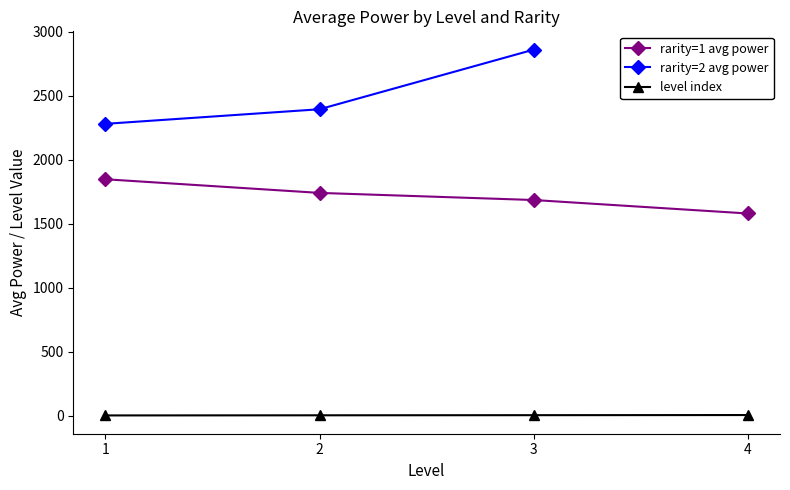

Which series has the largest total across all categories?

rarity=1 avg level